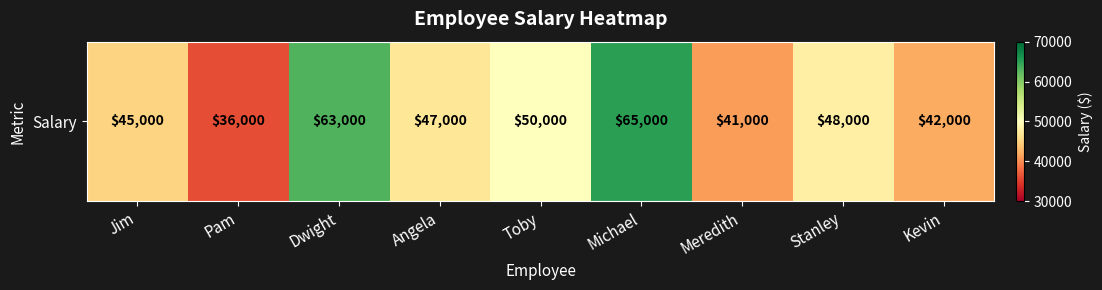

Which has a higher value, Toby or Michael?

Michael